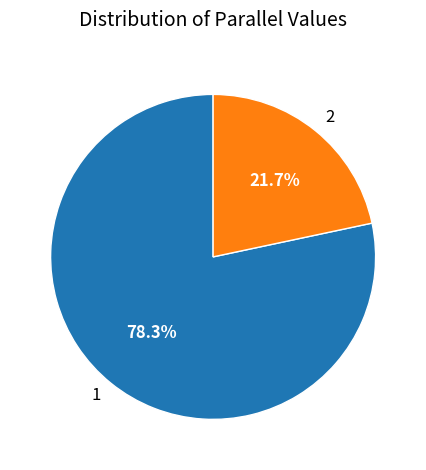

Count the number of slices in the pie.

2